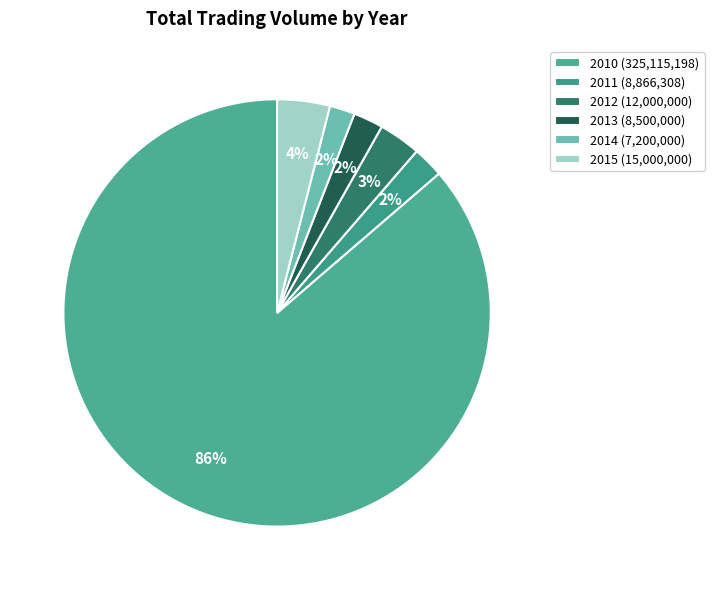

To the nearest percent, what is the average slice percentage?

17%